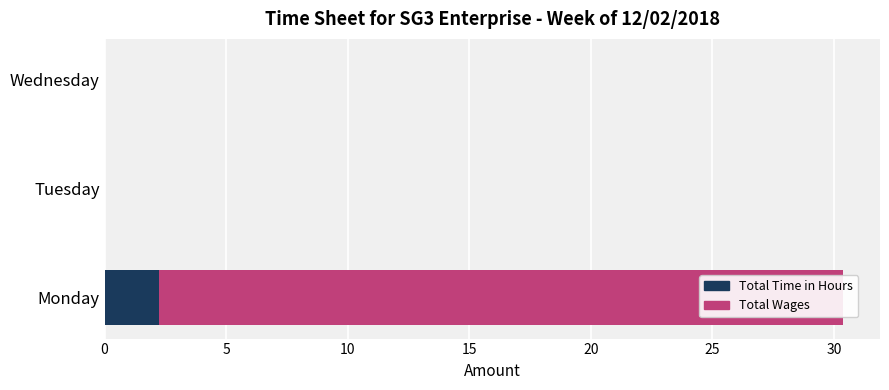

How many positive values does the Total Time in Hours series have?

1